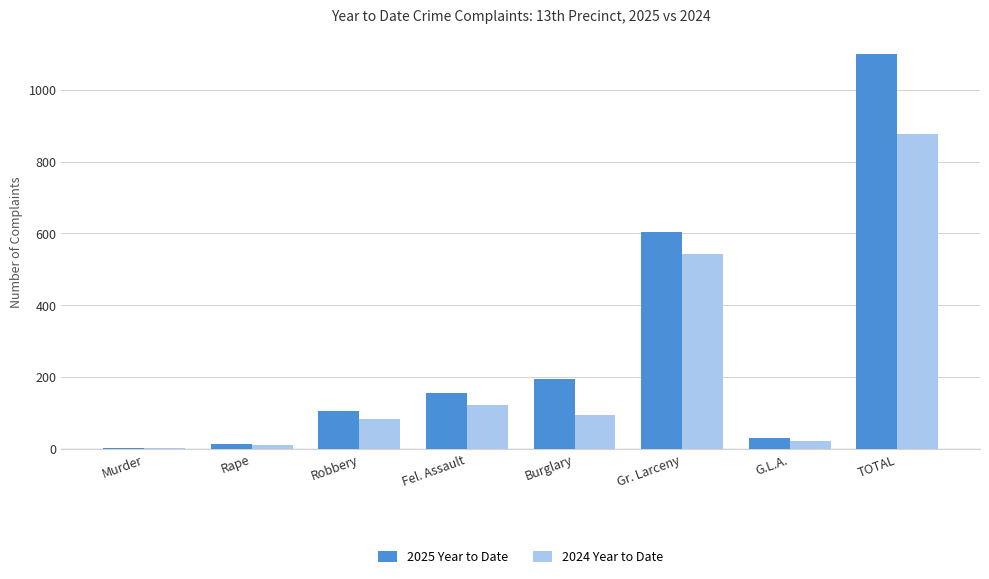

What is the spread (max minus min) of values at Burglary?

98